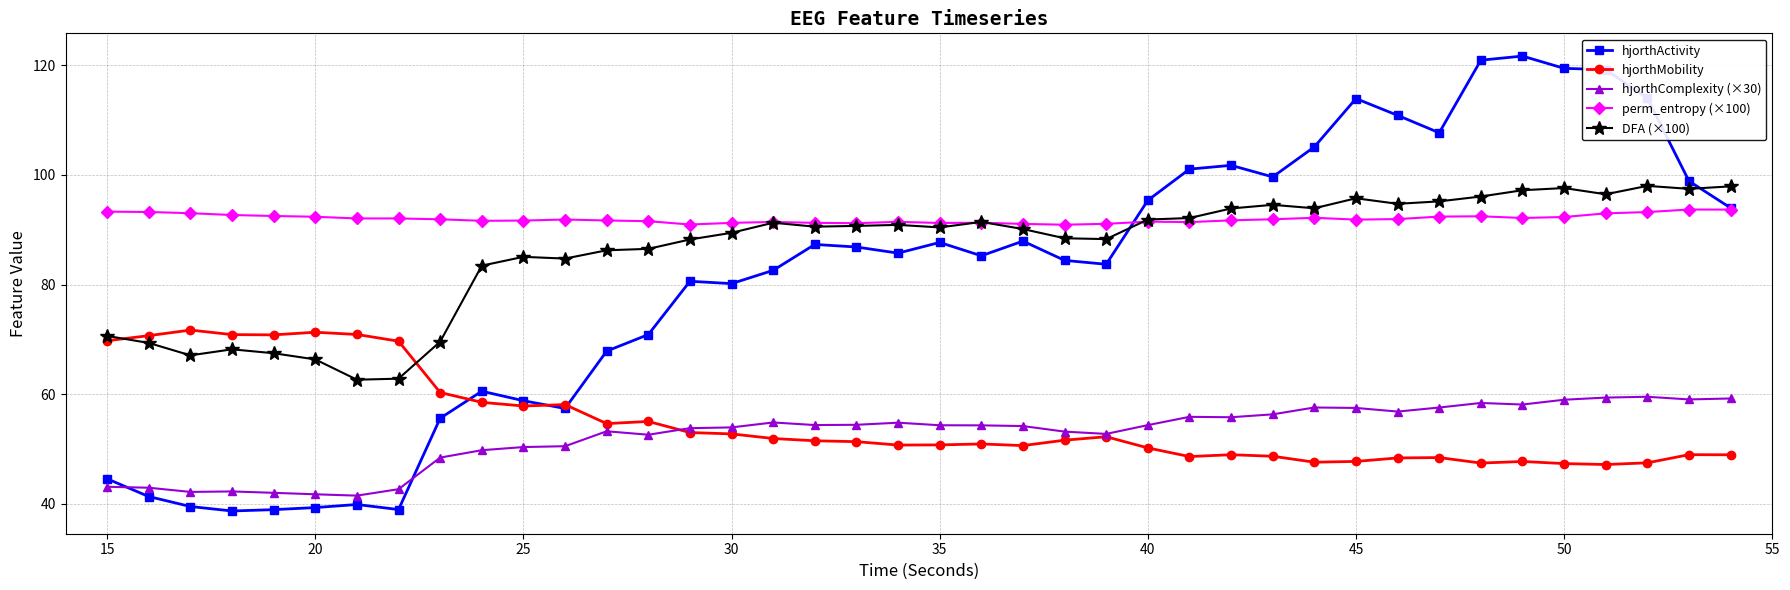

True or false: perm_entropy (×100) has more than 0 interior local peaks.

True